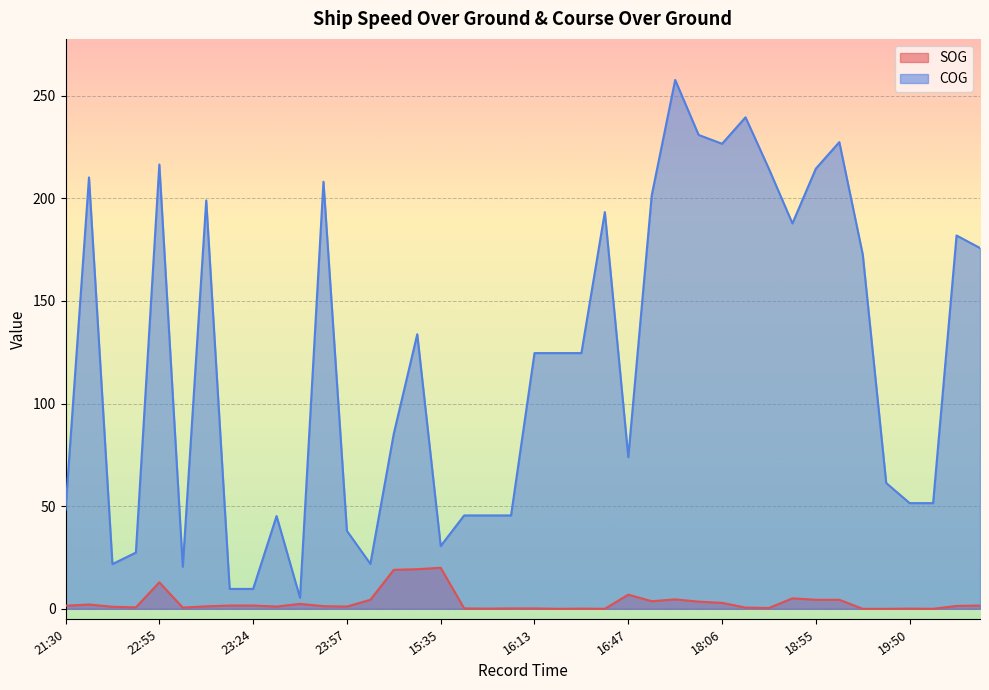

Reading left to right, what are all the values shown in this chart?

SOG: 1.5	2.1	1.0	0.7	12.9	0.6	1.2	1.6	1.6	1.1	2.4	1.3	1.1	4.4	19.0	19.3	20.0	0.2	0.1	0.2	0.2	0.0	0.1	0.0	6.9	3.7	4.6	3.5	2.9	0.6	0.4	5.1	4.4	4.4	0.0	0.0	0.1	0.0	1.4	1.6
COG: 48.3	210.2	21.8	27.4	216.5	20.5	199.0	9.7	9.7	45.2	5.4	208.1	38.0	21.9	85.4	133.8	30.6	45.5	45.5	45.5	124.6	124.6	124.6	193.3	73.9	201.5	257.7	230.9	226.6	239.5	214.3	187.8	214.5	227.4	172.6	61.3	51.5	51.5	181.9	175.8